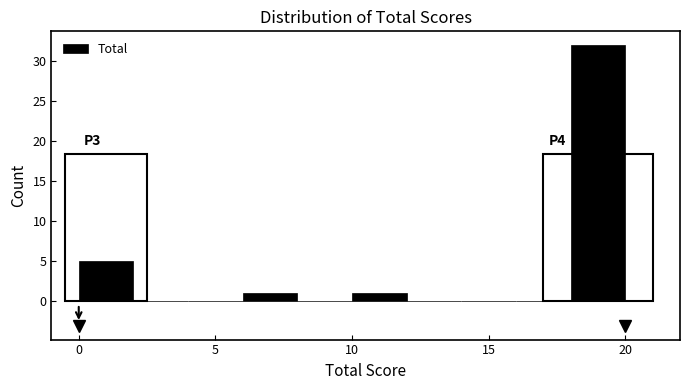

Which range on the x-axis has the tallest bar?

18 to 20